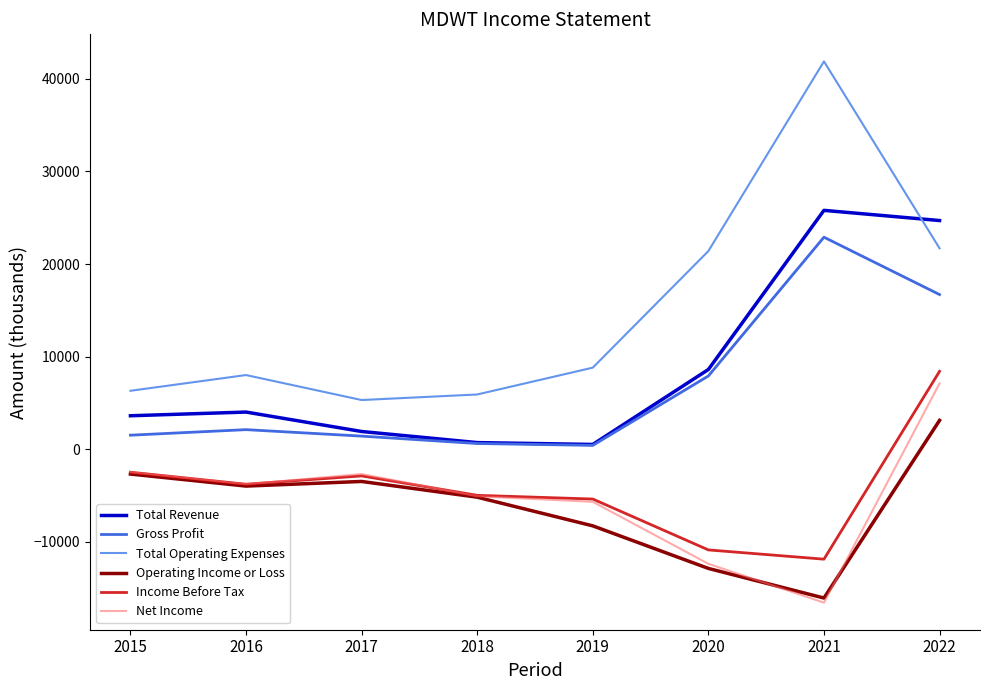

Is it true that Income Before Tax equals -11900 at 2021?

True